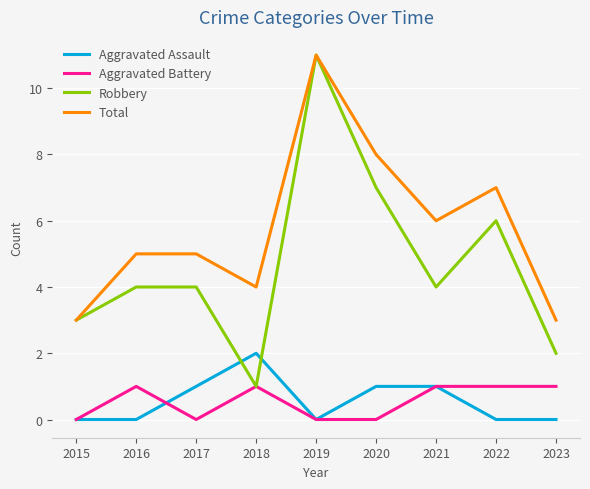

What is the difference between the highest and lowest values at 2020?

8